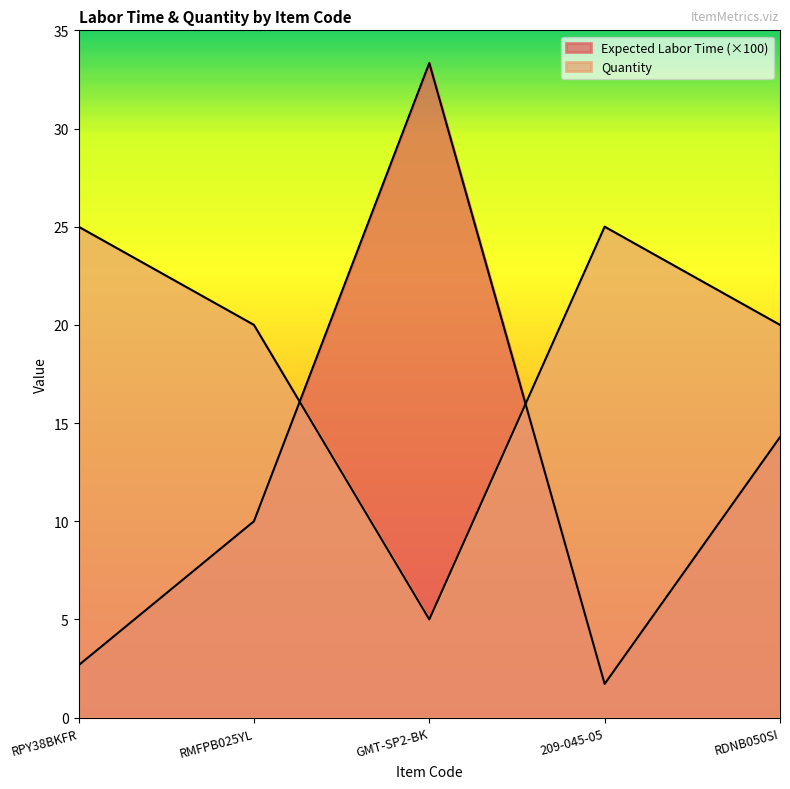

What is the sum of all Expected Labor Time values?

62.0